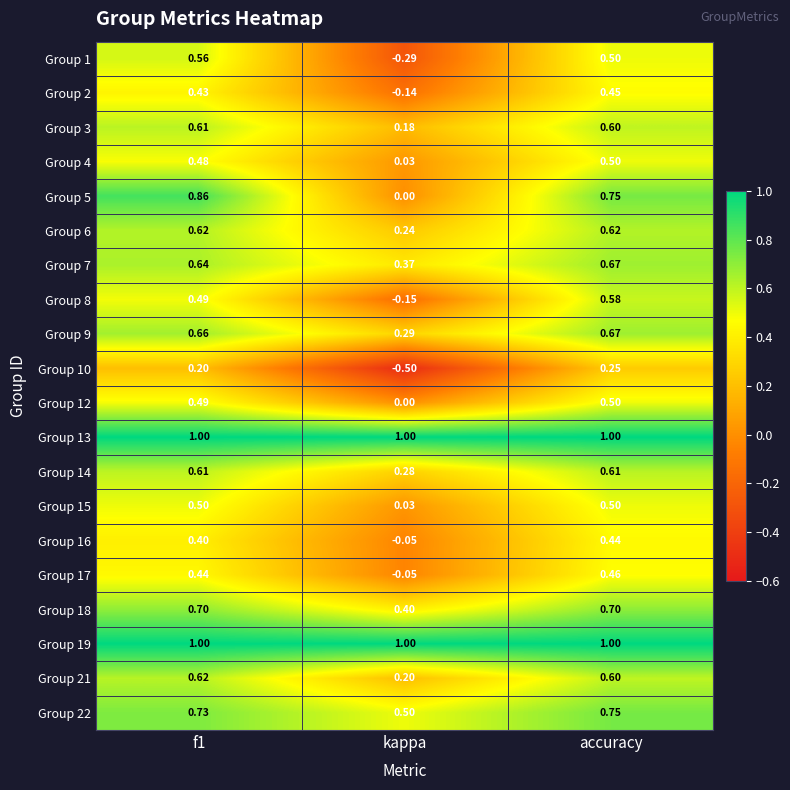

At which category is the sum across all series the highest?

accuracy